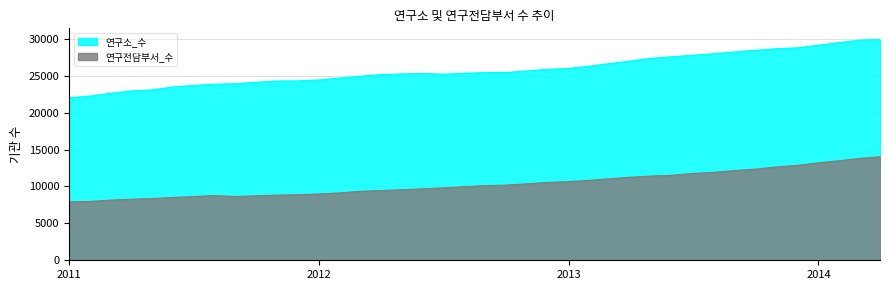

Reading left to right, what are all the values shown in this chart?

연구소_수: 22014	22233	22597	22926	23059	23462	23671	23839	23916	24099	24276	24291	24415	24679	24916	25139	25228	25308	25196	25328	25417	25427	25649	25860	25982	26294	26635	26985	27354	27566	27767	27972	28224	28440	28647	28771	29124	29482	29797	29914
연구전담부서_수: 7904	7970	8137	8264	8354	8499	8626	8758	8633	8732	8814	8884	8975	9122	9334	9442	9540	9673	9799	9963	10109	10177	10357	10544	10657	10830	11032	11249	11401	11513	11753	11912	12155	12338	12645	12851	13198	13488	13781	14024